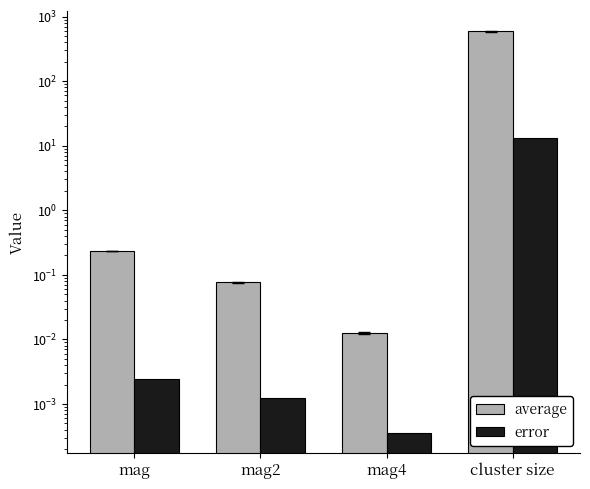

Reading left to right, list all the values displayed in this chart.

average: mag=0.2	mag2=0.1	mag4=0.0	cluster size=590.8
error: mag=0.0	mag2=0.0	mag4=0.0	cluster size=13.1